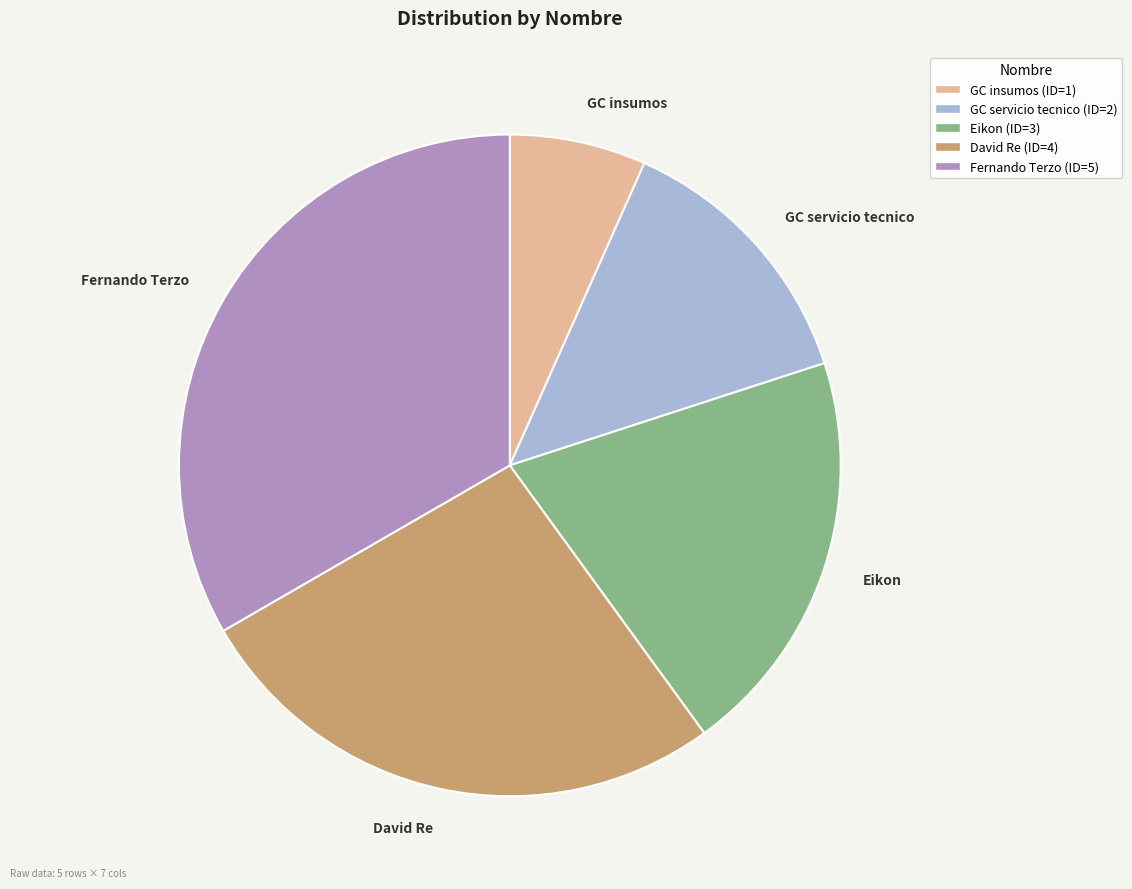

Is the sum of GC servicio tecnico and Eikon greater than half?

No